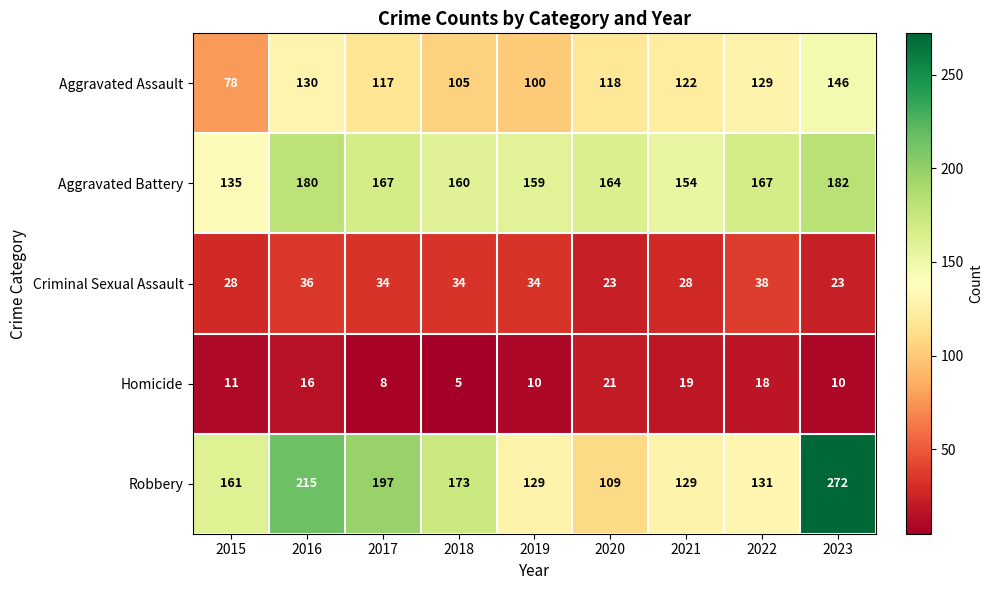

True or false: Aggravated Assault has a value of 118 at 2020.

True